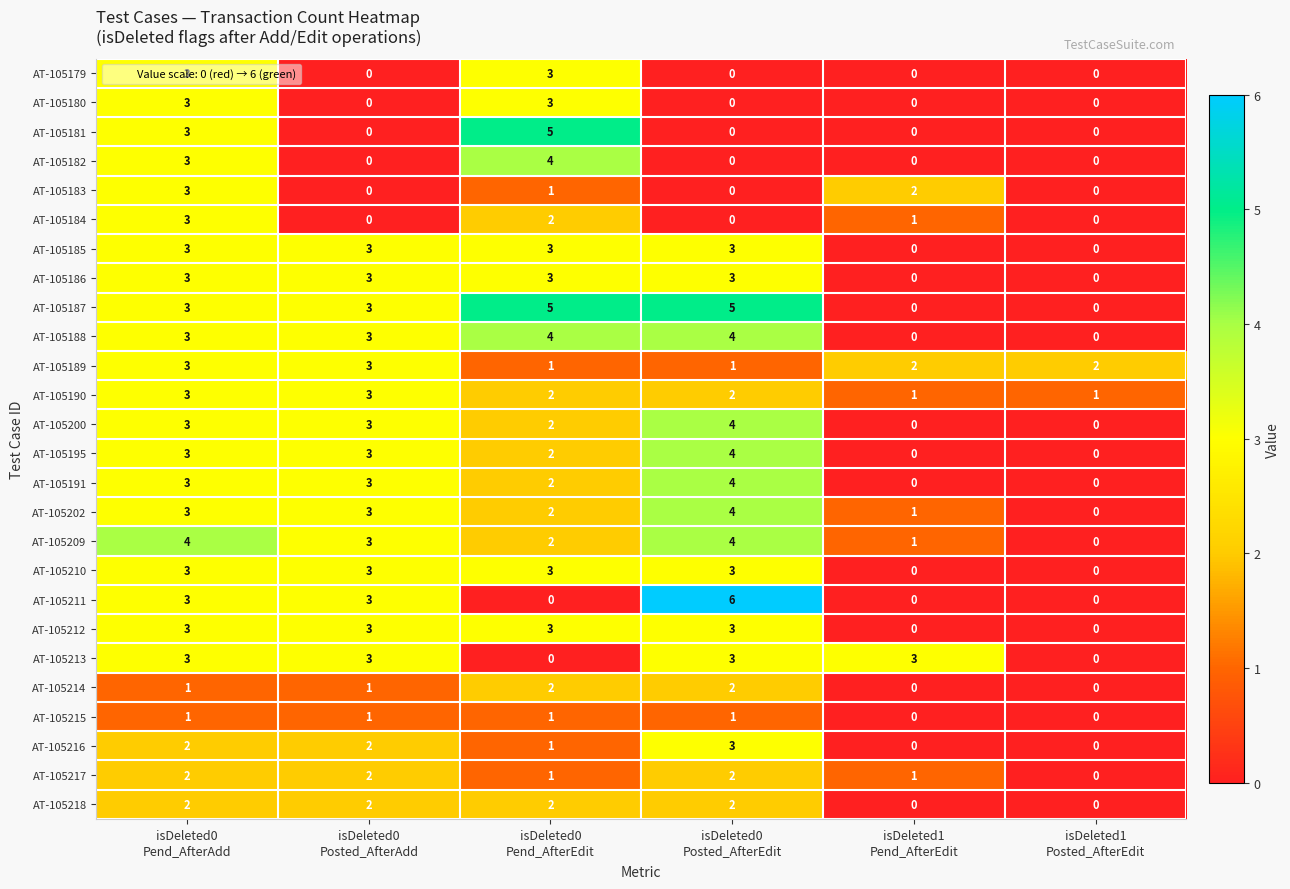

What is the difference between the maximum and minimum values in the AT-105202 series?

4